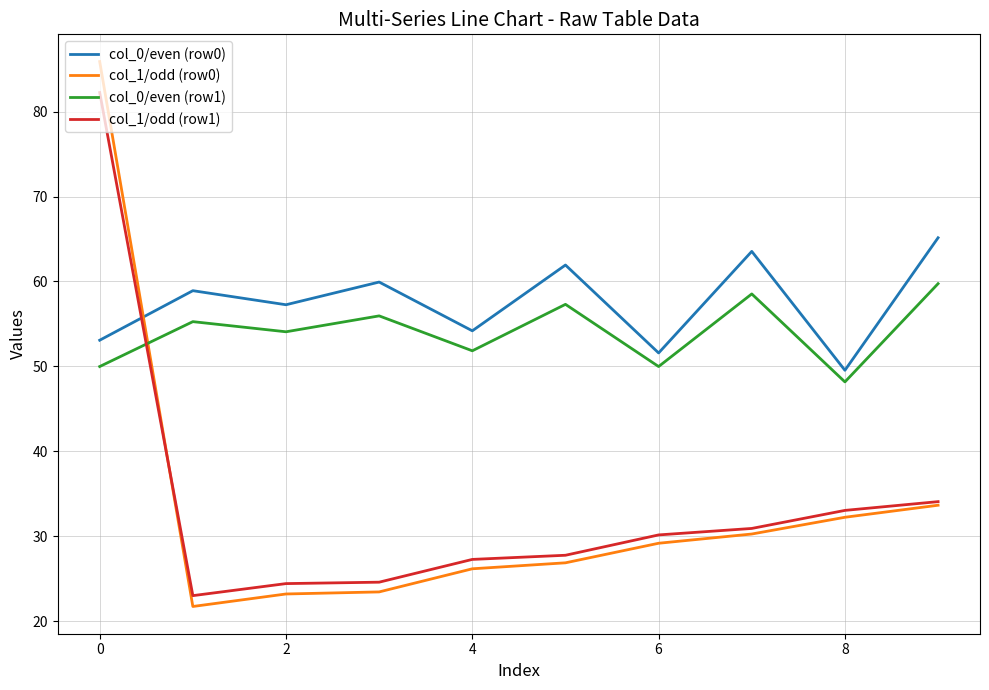

Which series has the largest total across all categories?

col_0/even (row0)